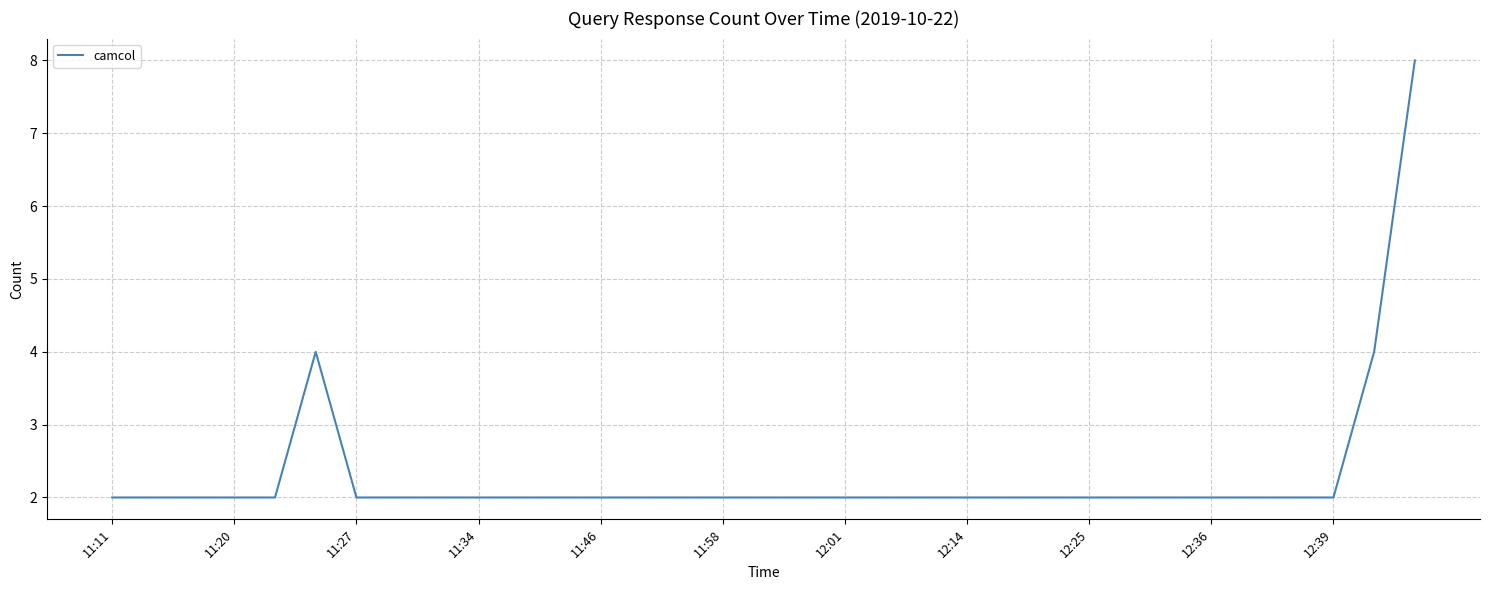

Count the number of categories in the chart.

33